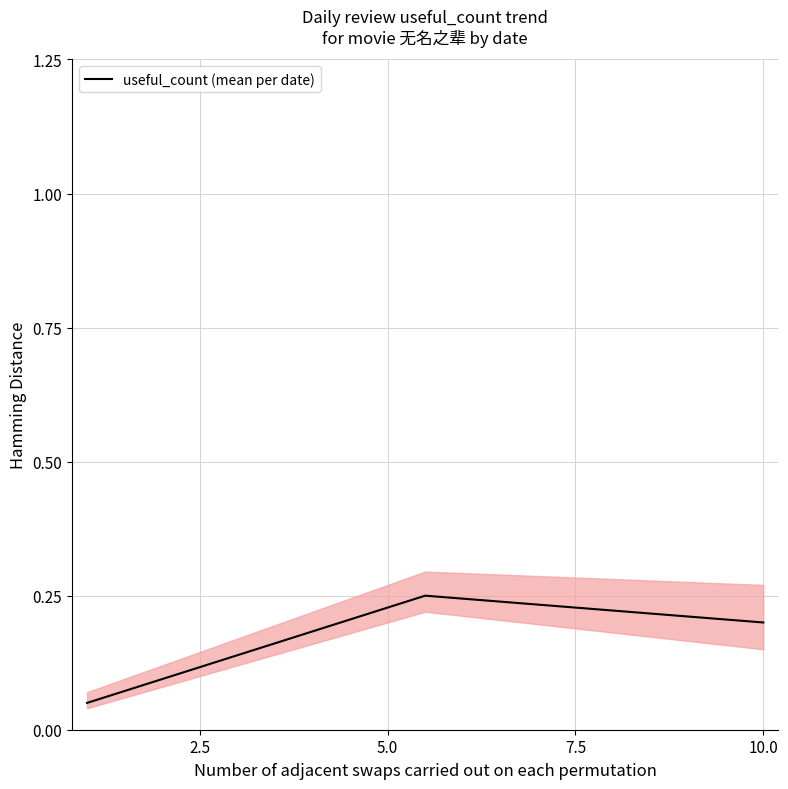

How many useful_count (mean per date) values are between 0 and 1?

3